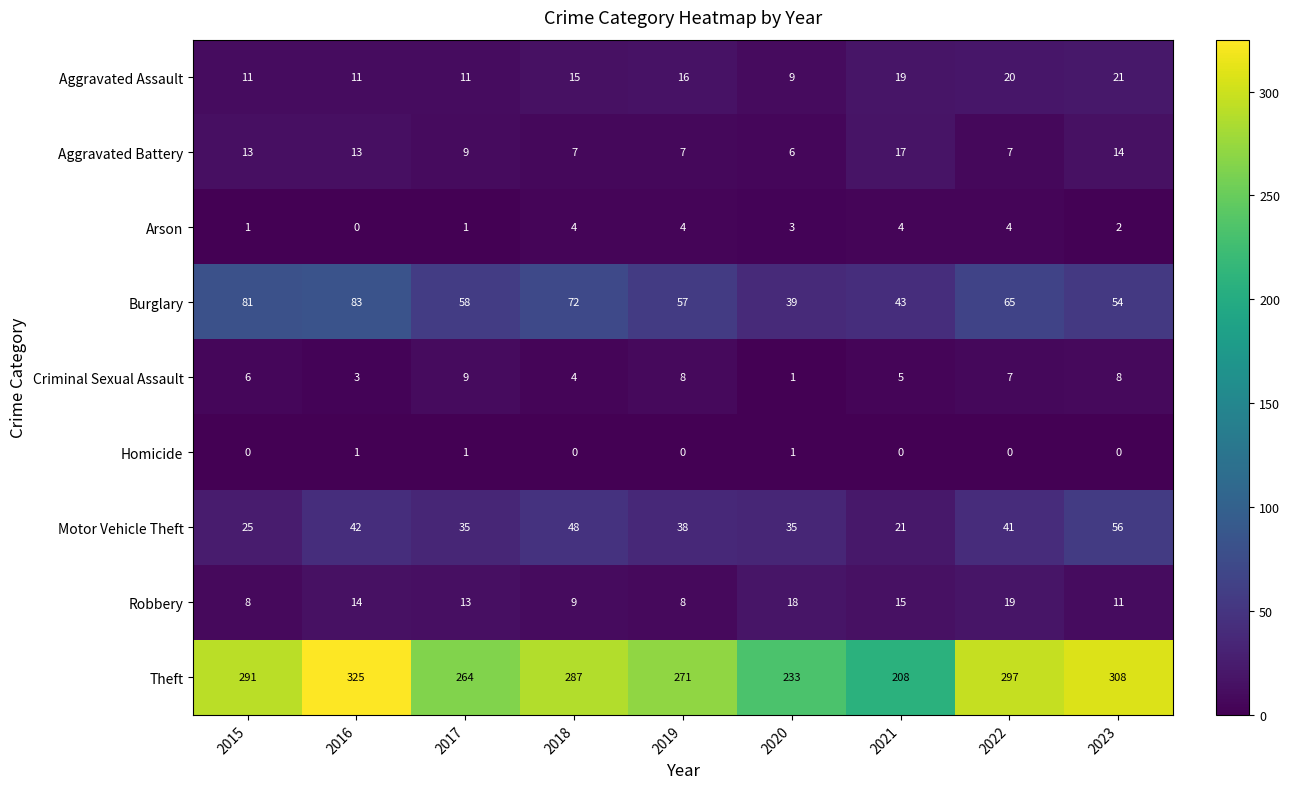

At which label does Theft reach its peak?

2016